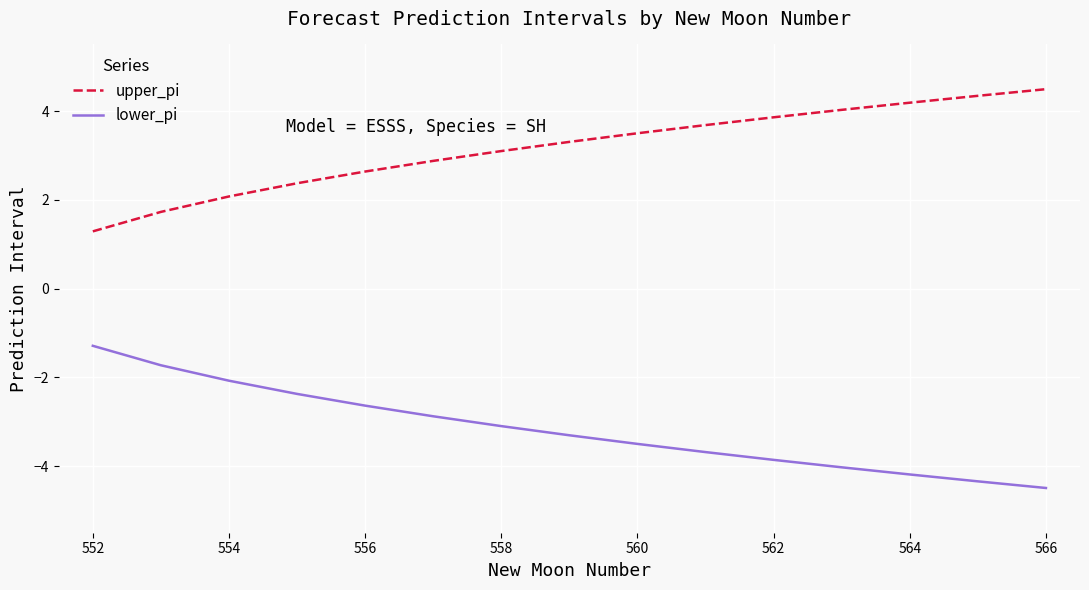

What is the lowest value of the upper_pi series?

1.3